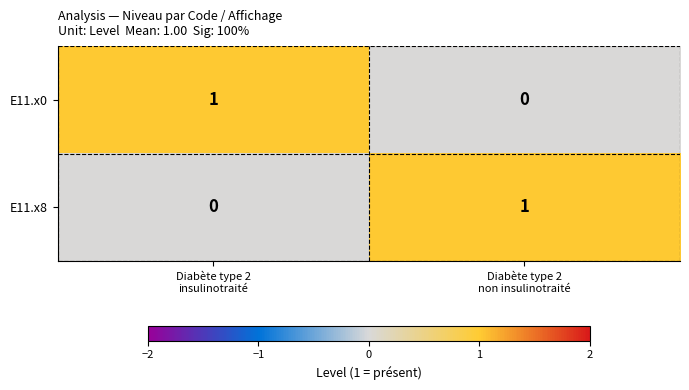

Reading left to right, list all the values displayed in this chart.

E11.x0: 1	0
E11.x8: 0	1